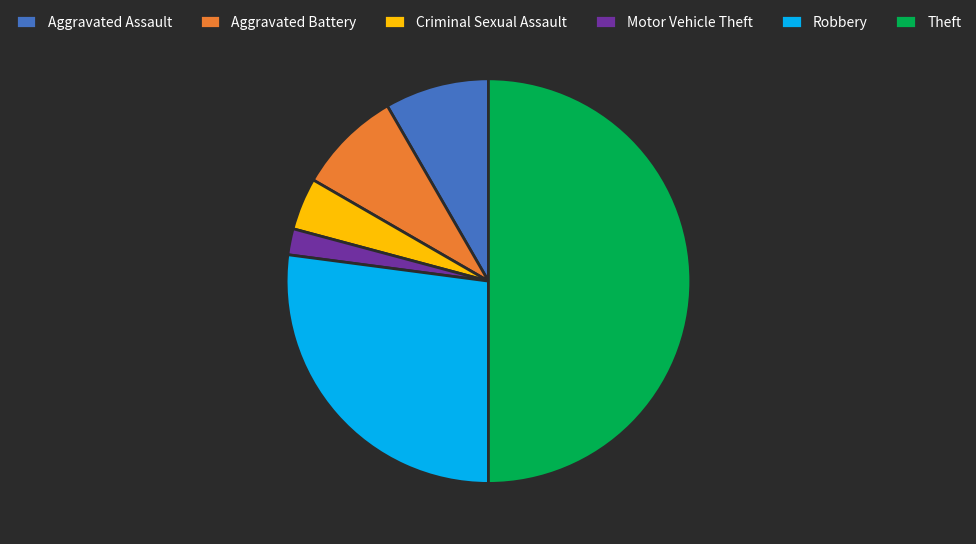

The Theft slice represents 38% of the pie. True or false?

False